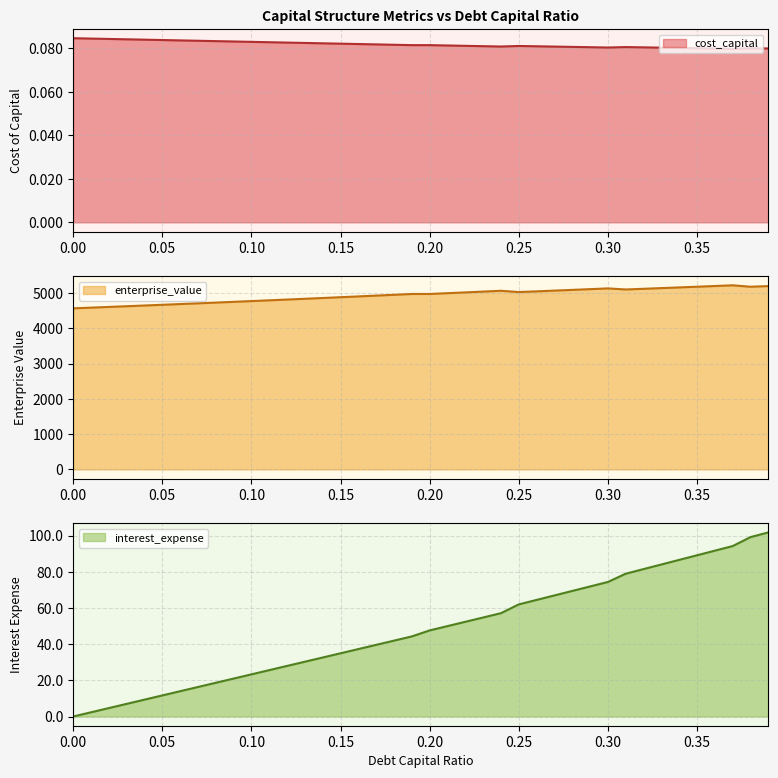

True or false: debt_capital and enterprise_value intersect in this chart.

False